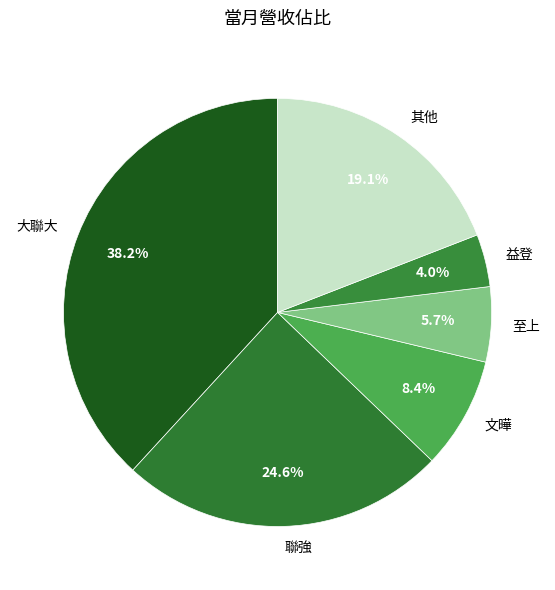

Which category has the biggest portion of the pie?

大聯大